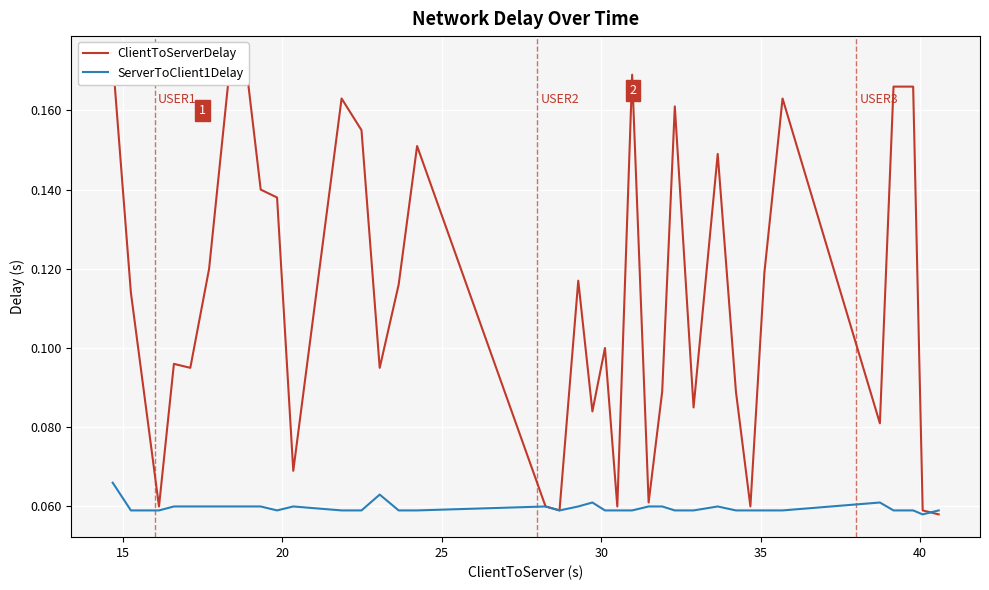

Is this an area chart (filled region under the line)?

No